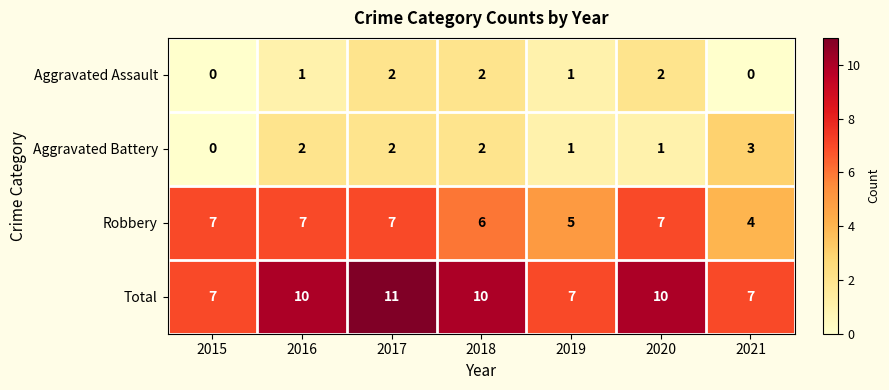

What is the approximate value of Total at 2018?

10